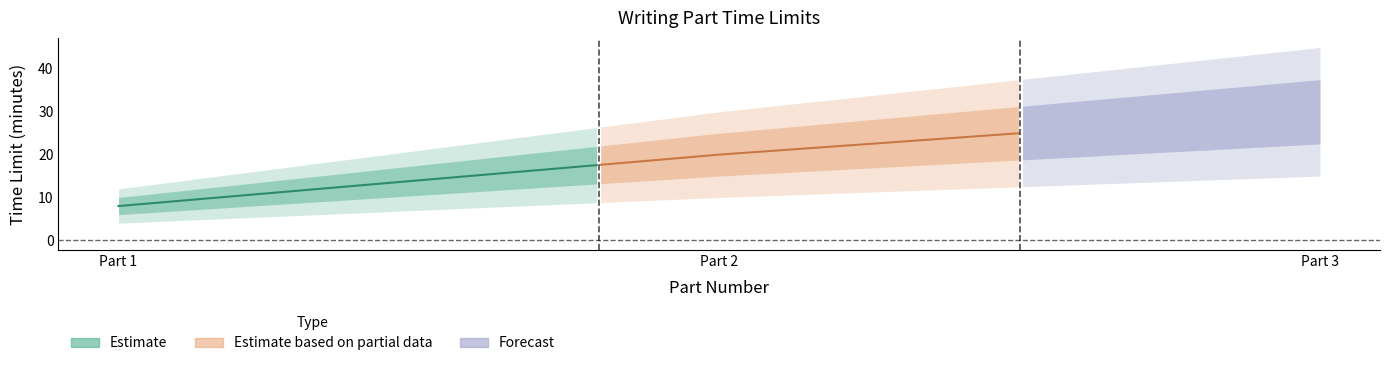

List the labels in order of value, largest first.

3, 2, 1